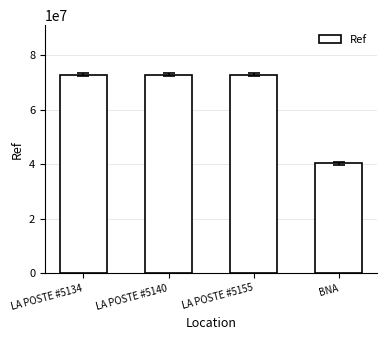

Count the number of categories in the chart.

4